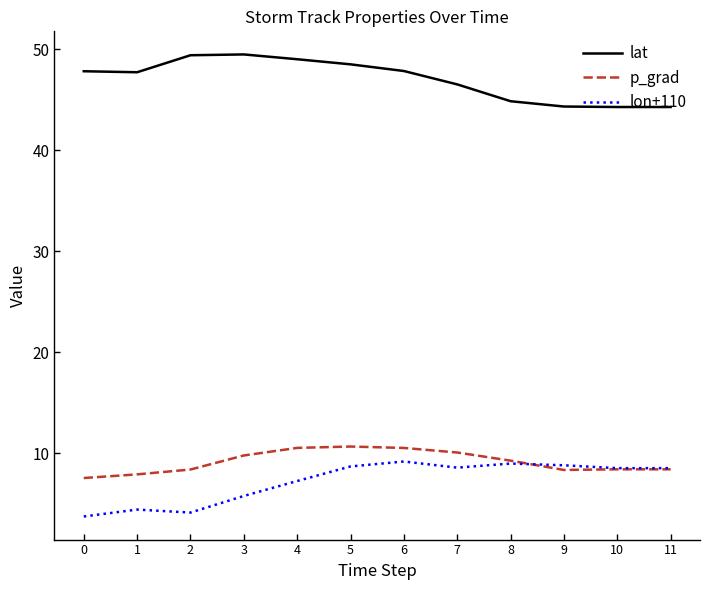

What is the sum of the lon+110 values at 6 and 8?

18.2